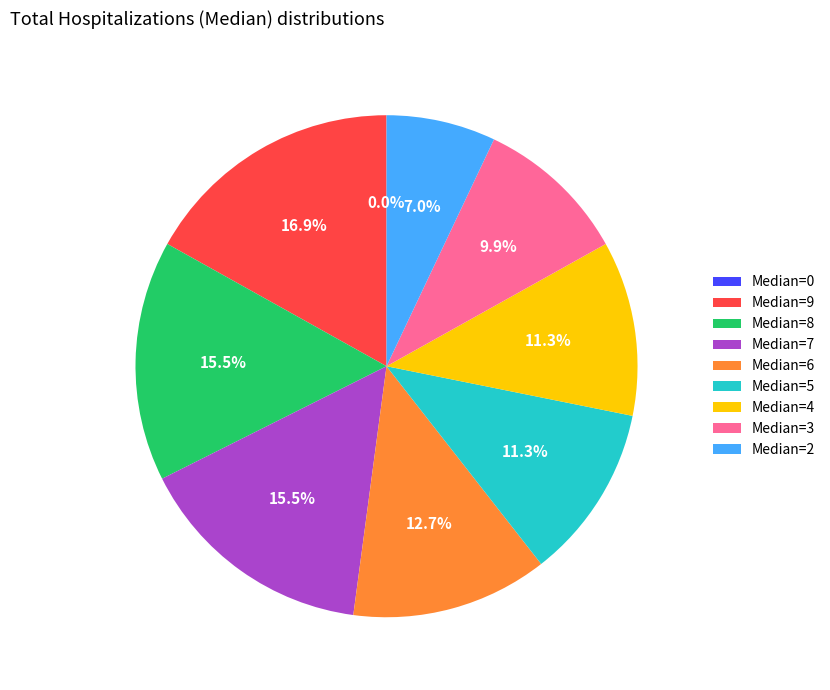

To the nearest percent, what is the combined percentage of 5 and 8?

27%